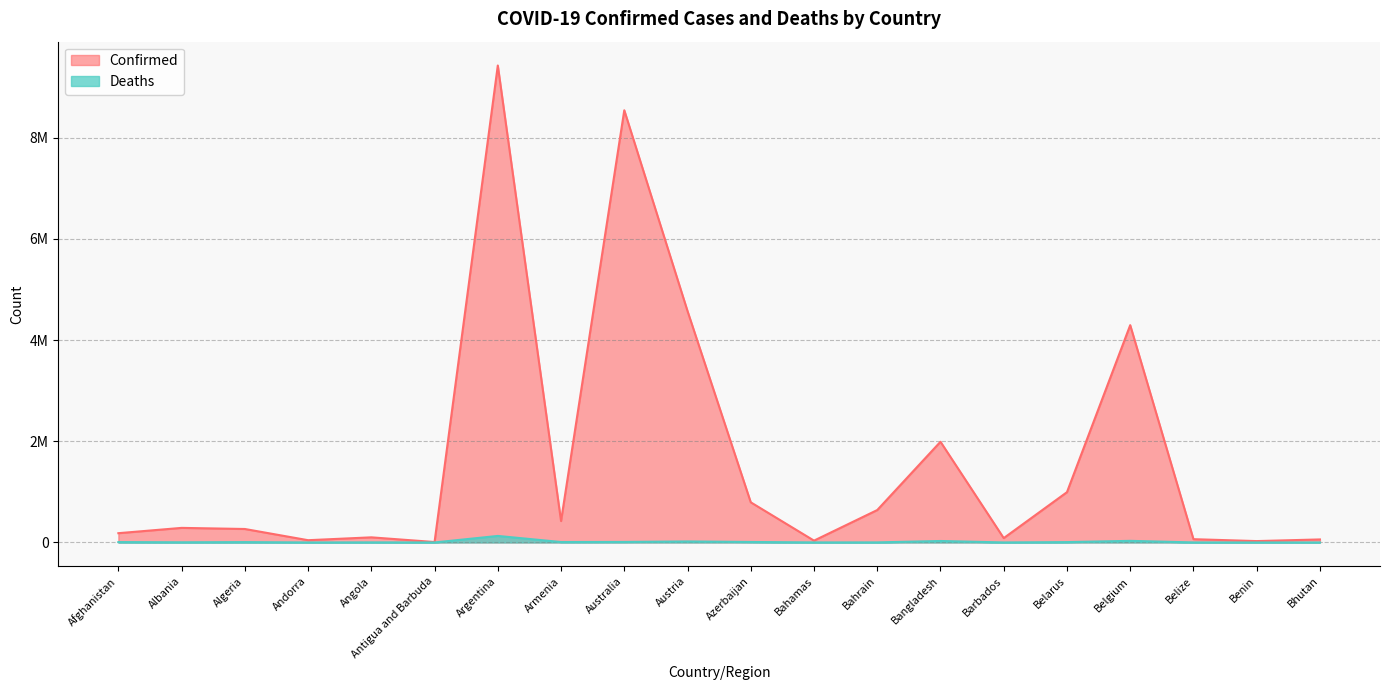

How many lines are shown in the chart?

2